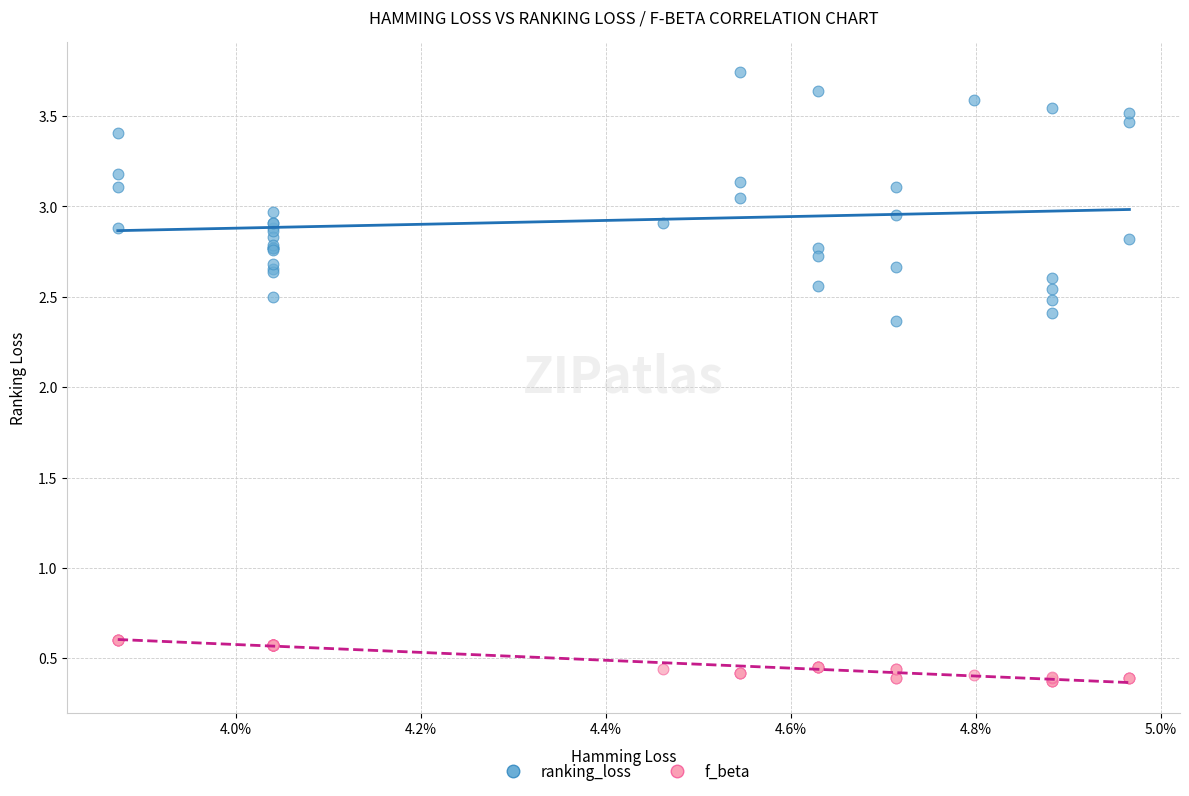

Which series has the widest spread of Y values?

ranking_loss